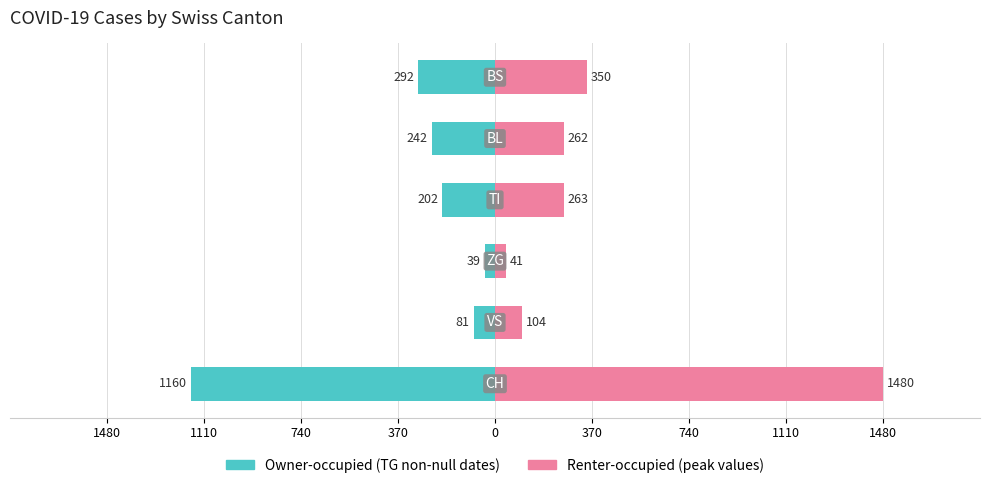

Is the value of Renter-occupied (peak values) at 370 greater than the value of Owner-occupied (TG non-null dates) at 740?

Yes